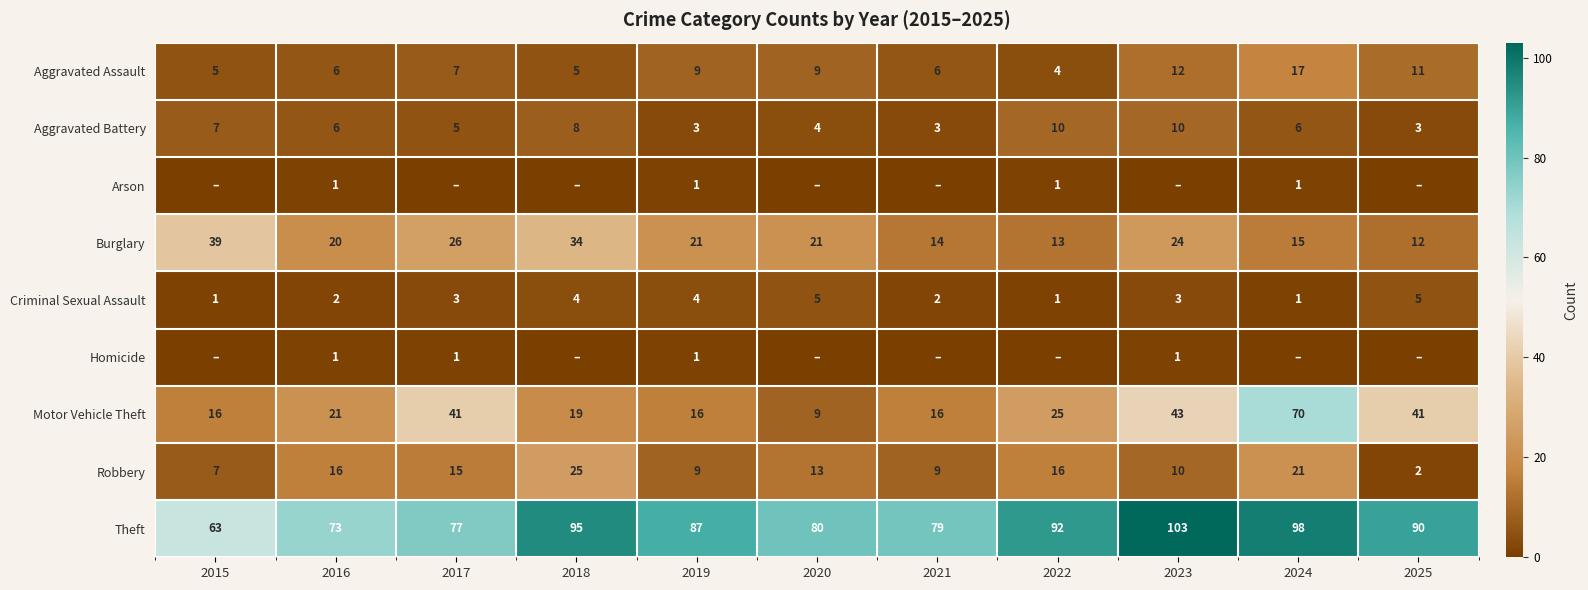

What is the difference between the highest and lowest values at 2020?

80